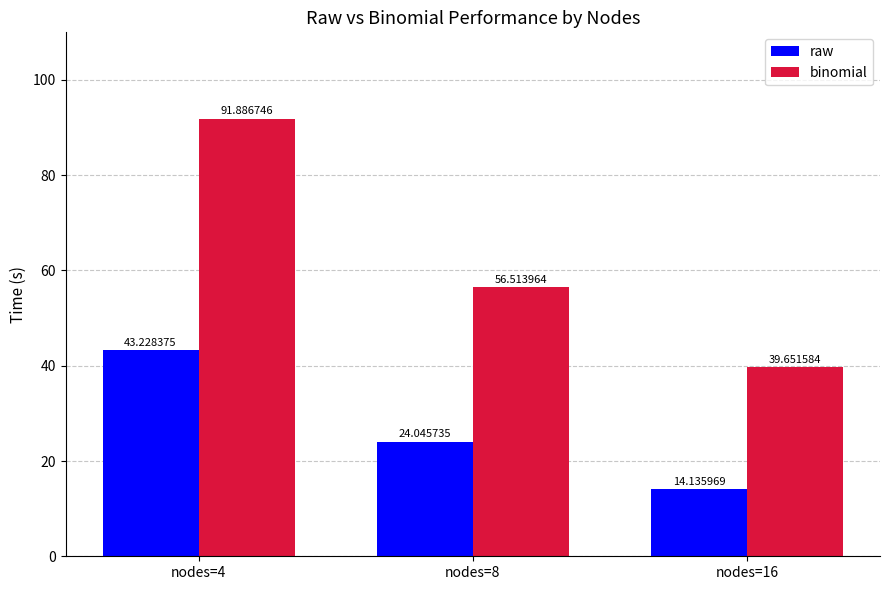

What is the maximum value shown in the chart?

91.9